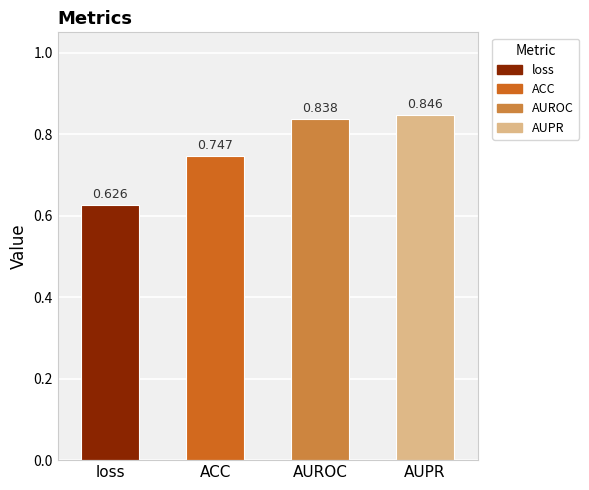

List the labels in order of value, smallest first.

loss, ACC, AUROC, AUPR